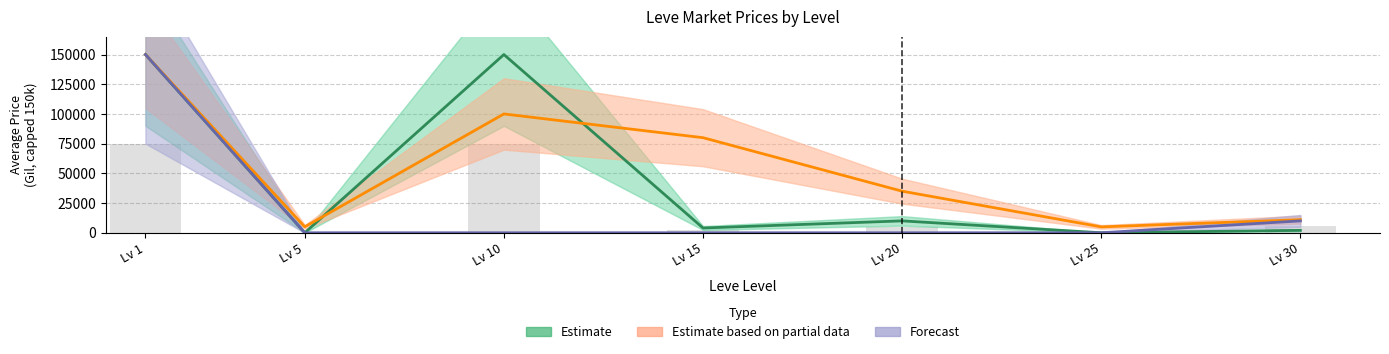

Which series has the largest total across all categories?

Estimate based on partial data